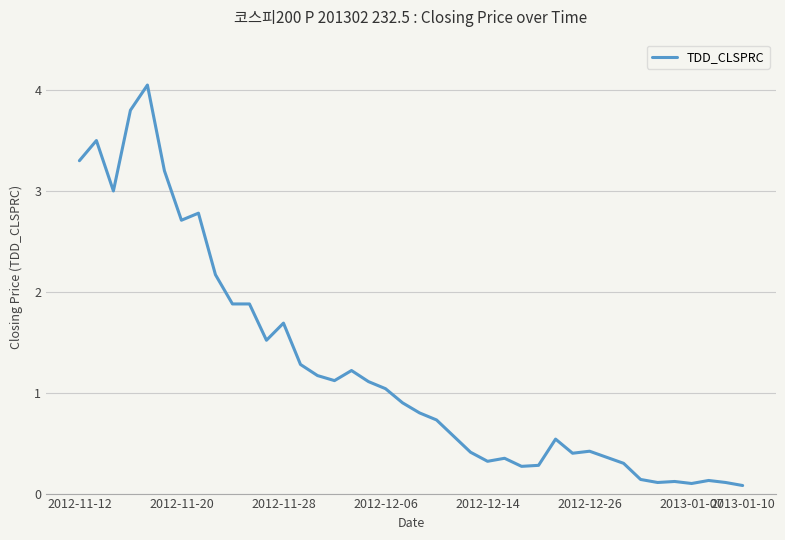

The chart shows a value of 5.2 at 2012-11-12. True or false?

False